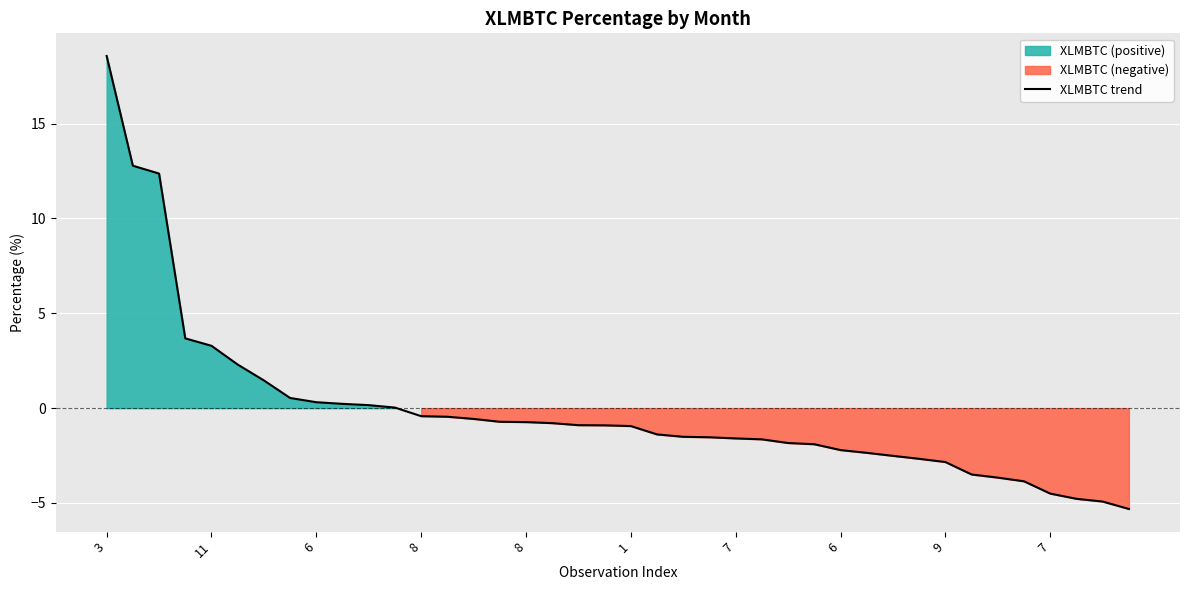

What is the difference between the maximum and minimum values?

23.9